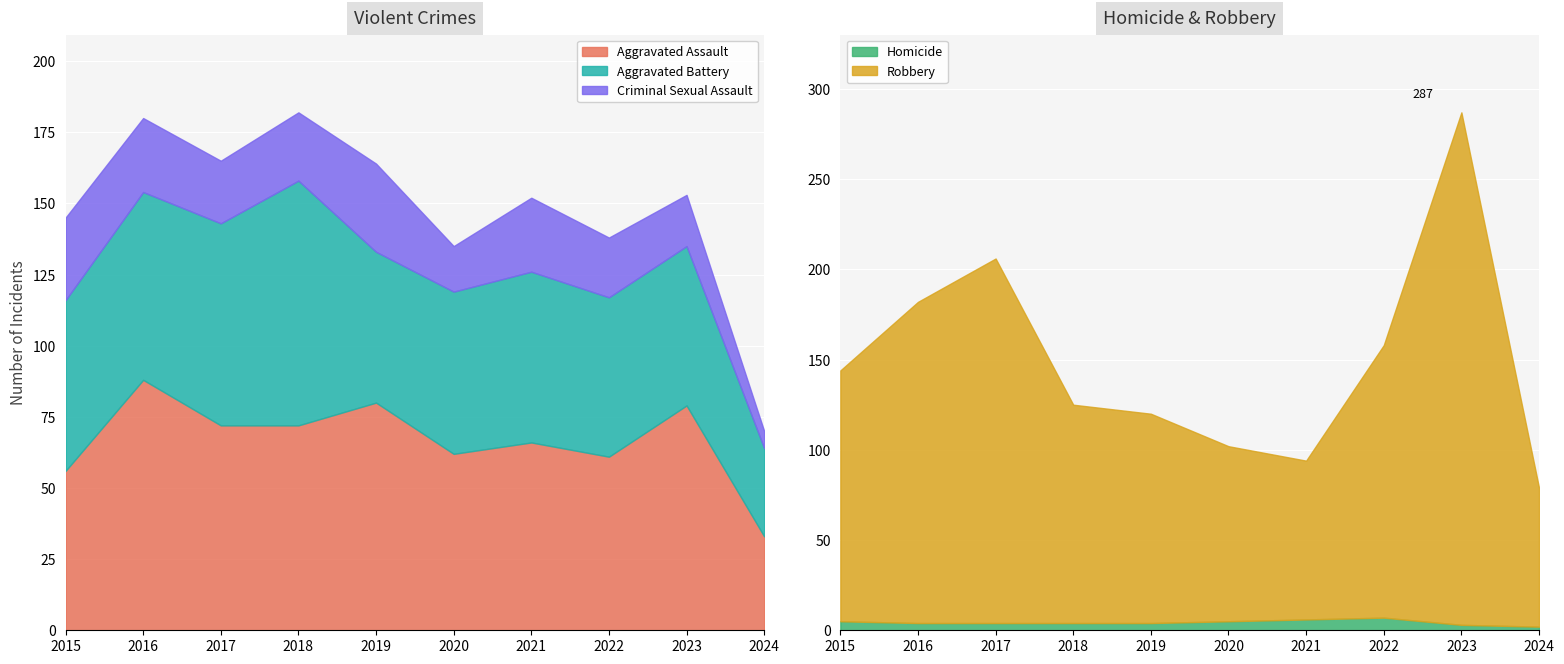

True or false: Aggravated Assault and Criminal Sexual Assault intersect in this chart.

False